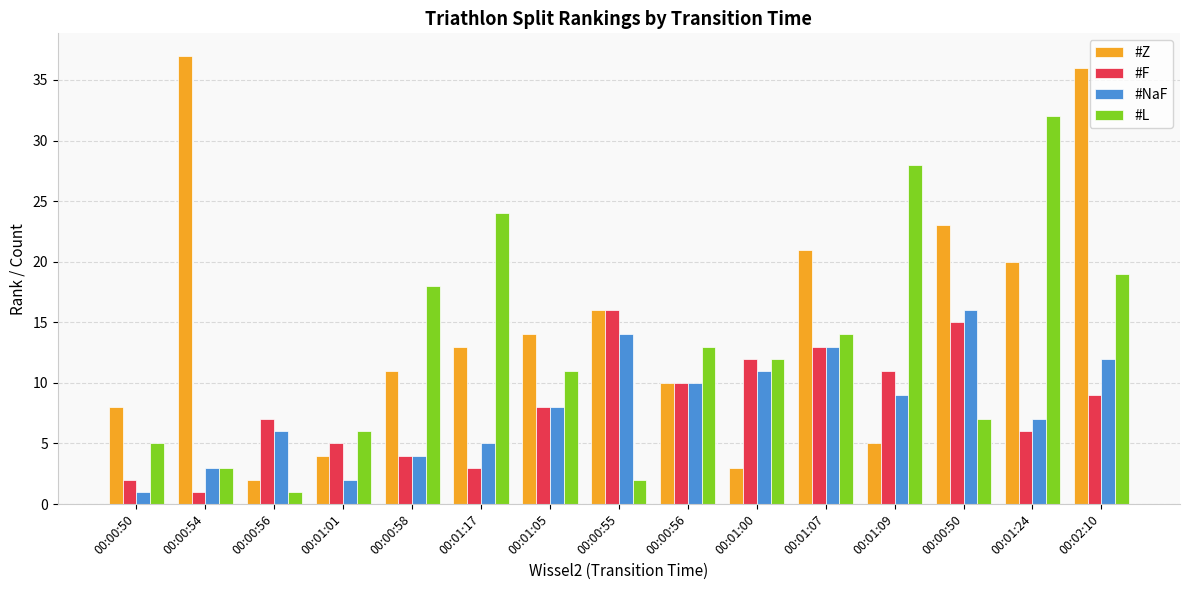

What is the sum of all #Z values?

223